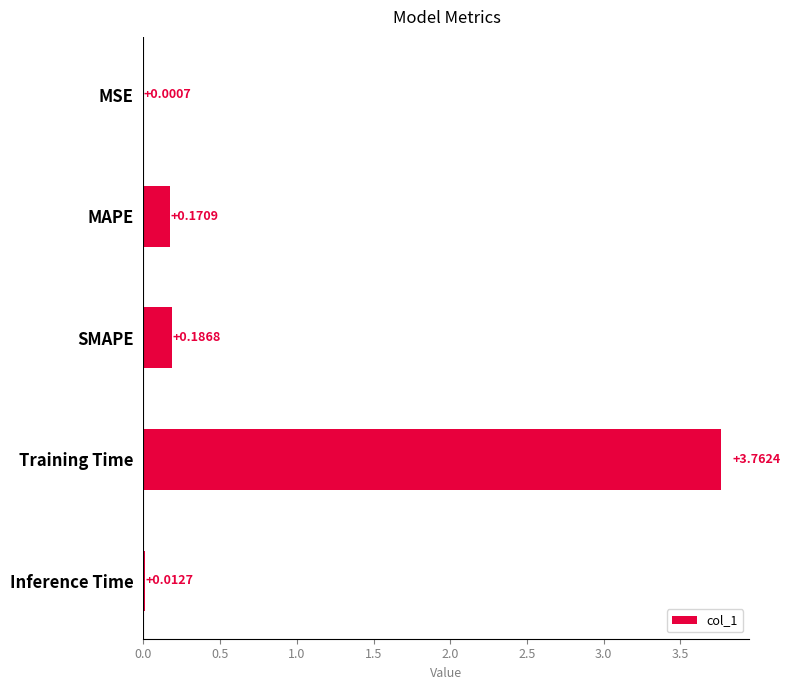

Where is the data nearest to the value 1?

SMAPE